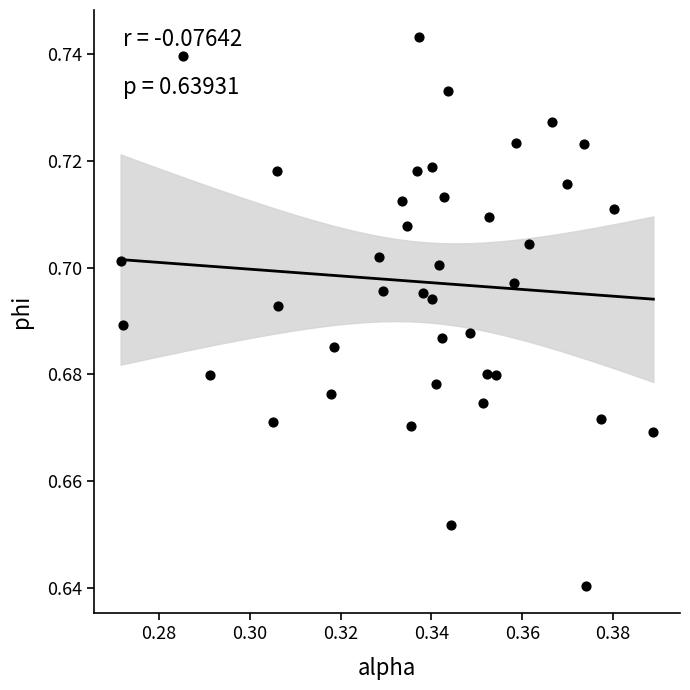

How many points are shown in the scatter plot?

40